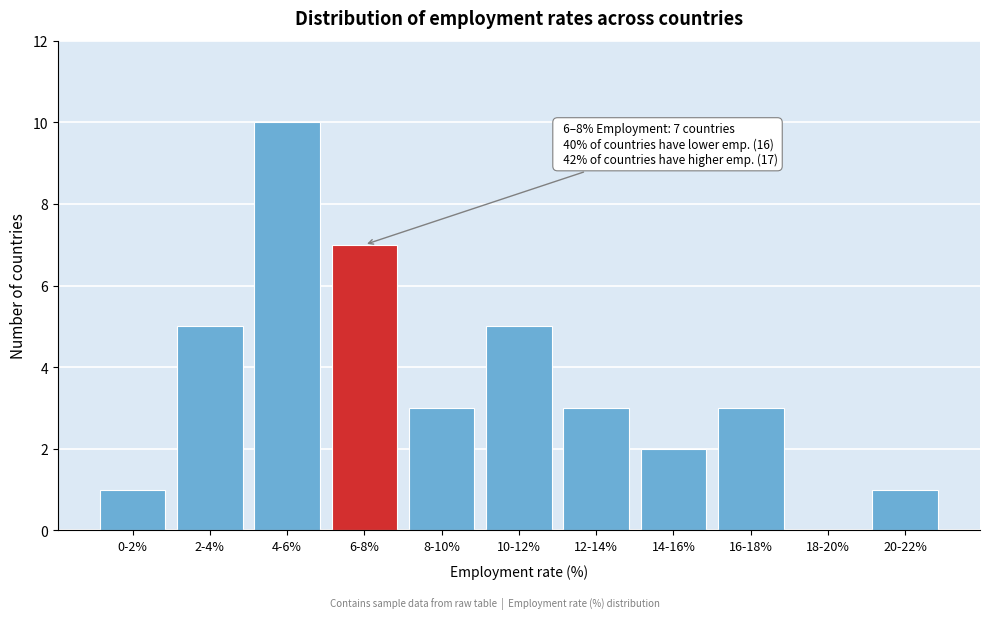

Reading left to right, transcribe all the data shown in this chart.

0-2%=1	2-4%=5	4-6%=10	6-8%=7	8-10%=3	10-12%=5	12-14%=3	14-16%=2	16-18%=3	18-20%=0	20-22%=1